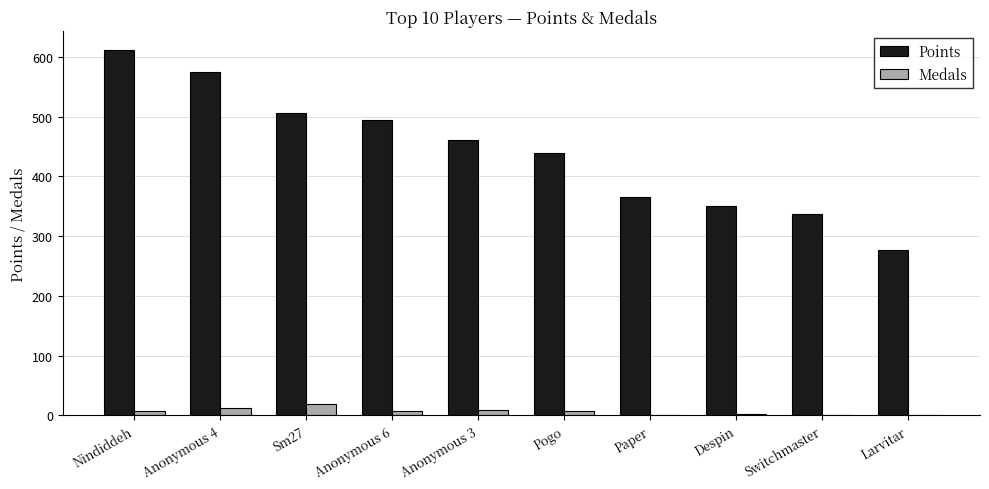

Is the value of Medals at Despin greater than the value of Points at Anonymous 3?

No